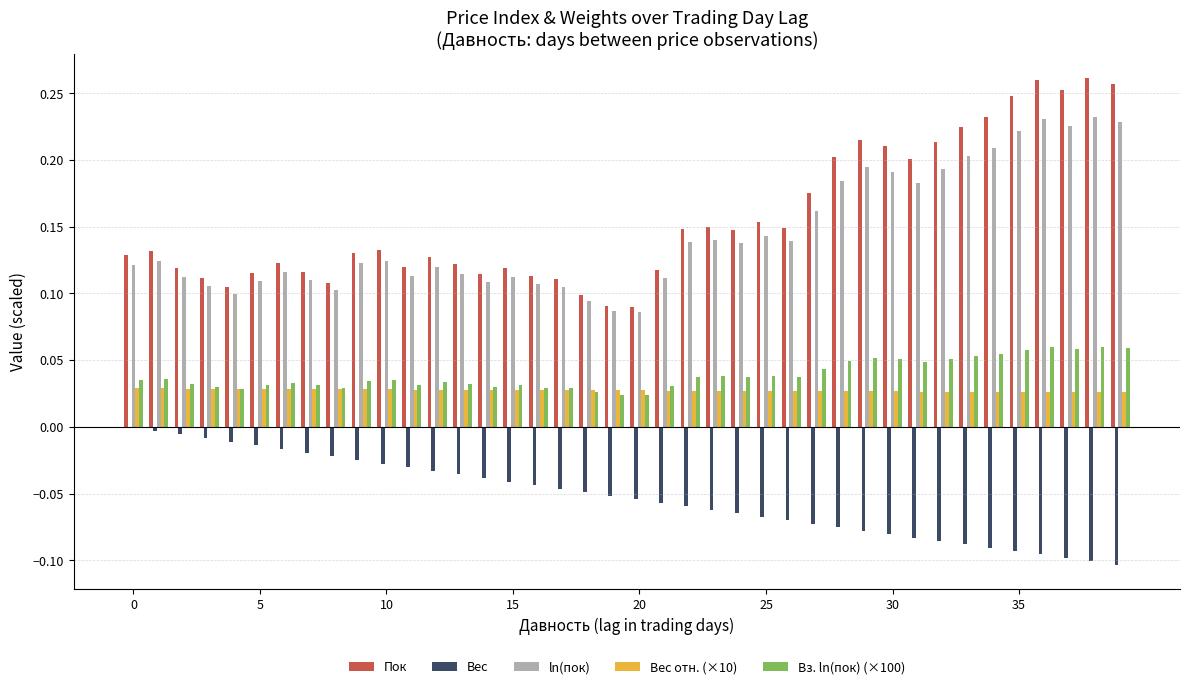

What is the sum of all Вес values?

-2.1